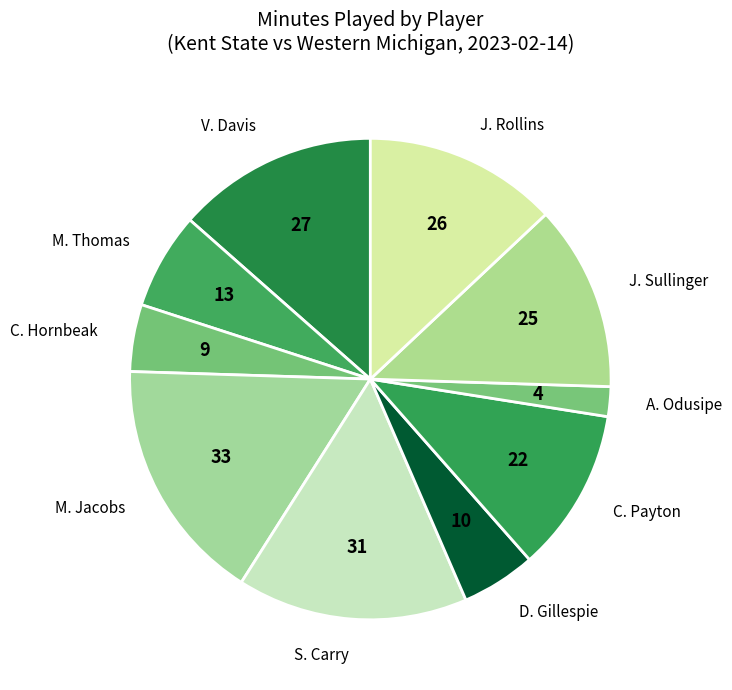

Does J. Rollins account for over 50% of the chart?

No